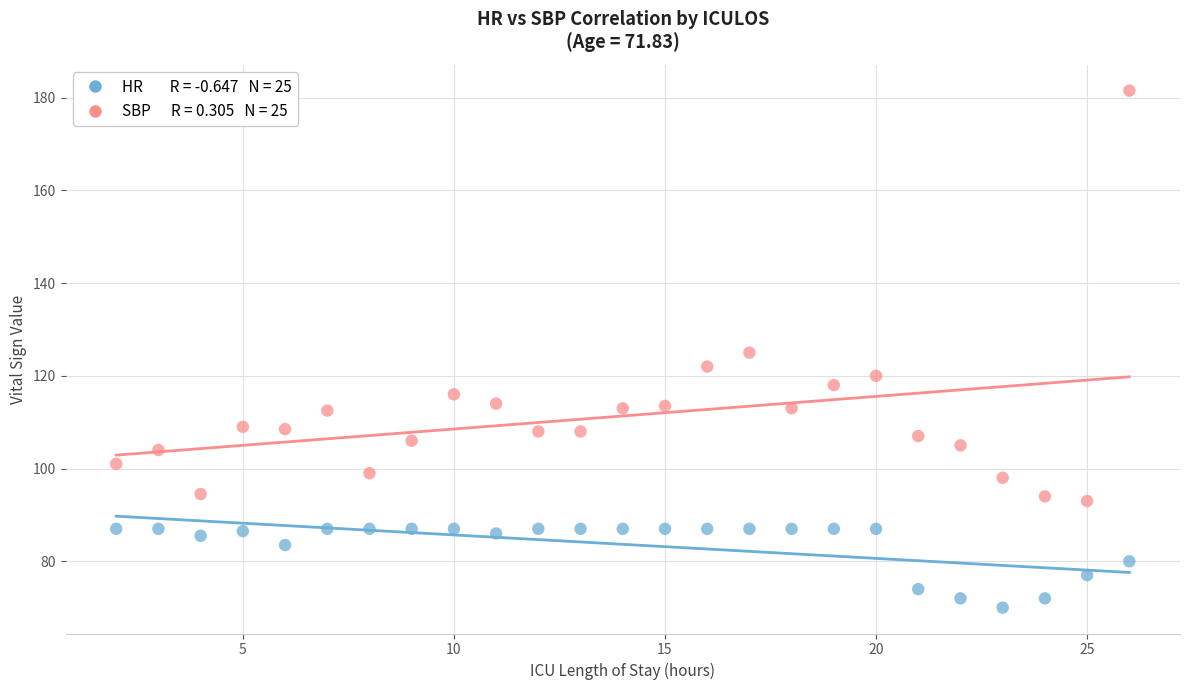

Across all data points, what is the range of X values (max minus min)?

24.0